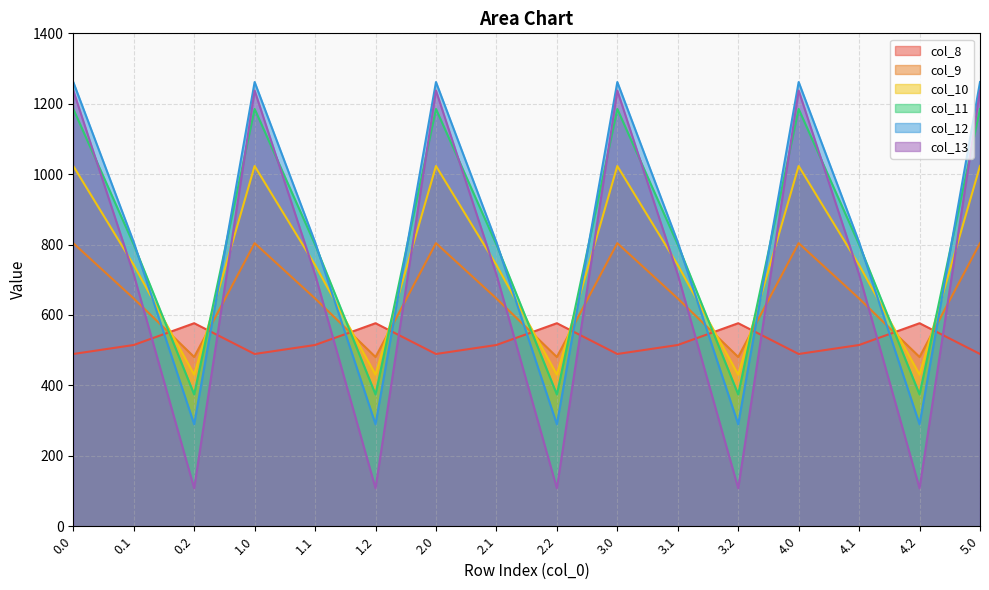

What is the difference between the second highest and minimum values in the col_9 series?

323.4